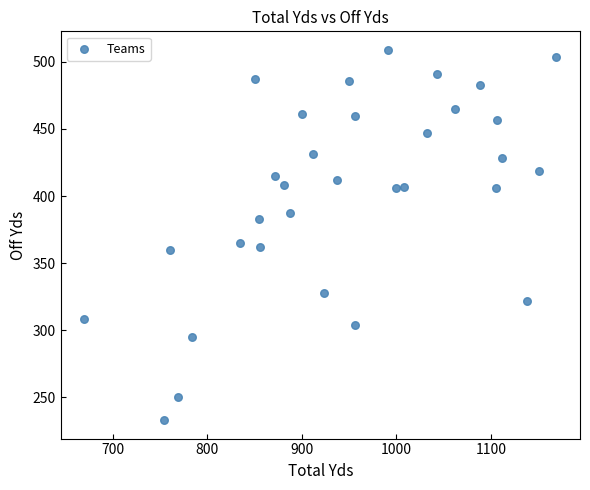

What is the range of X values (max minus min)?

499